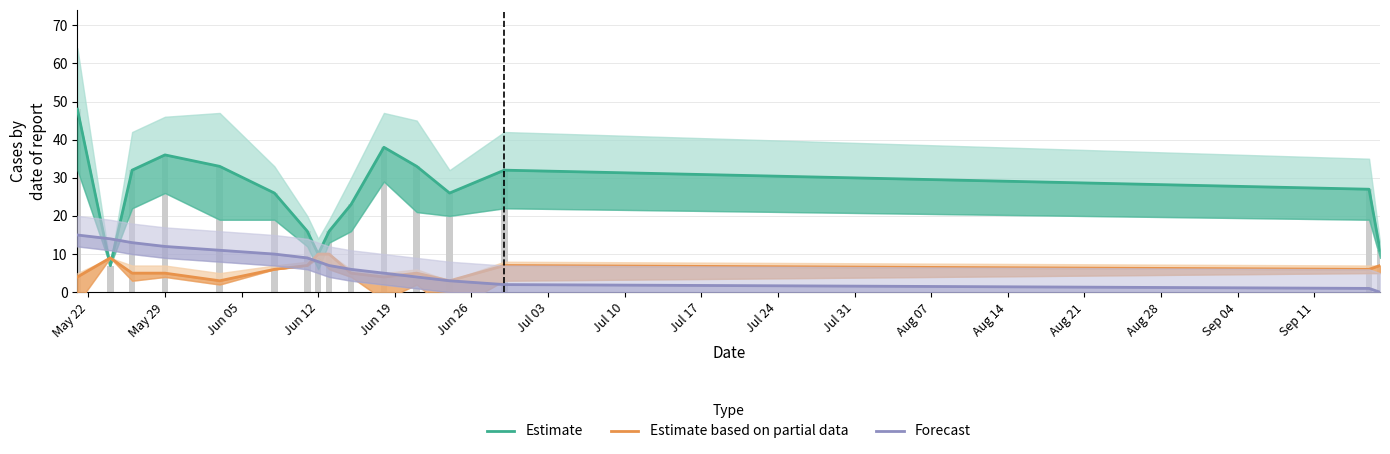

At how many categories does at least one series exceed 31?

7